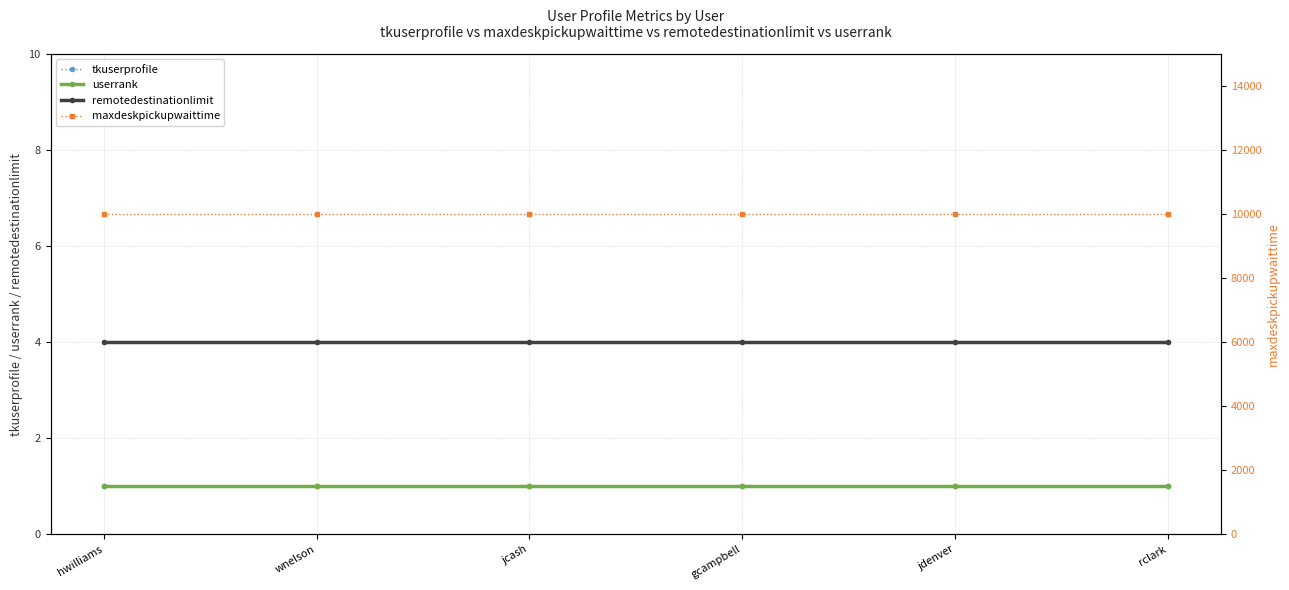

Which series changed the most between gcampbell and rclark?

tkuserprofile